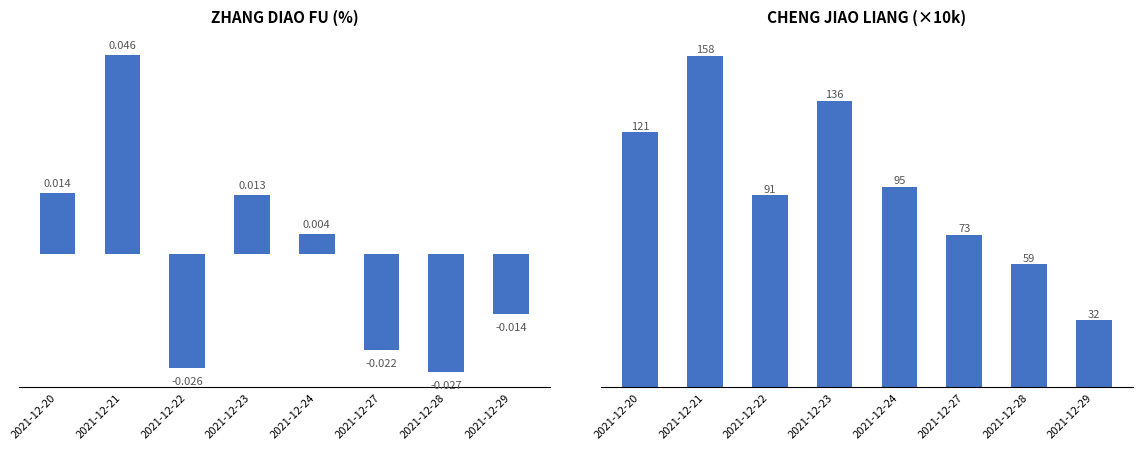

What value does the ChengJiaoLiang series have at 2021-12-28?

58.6